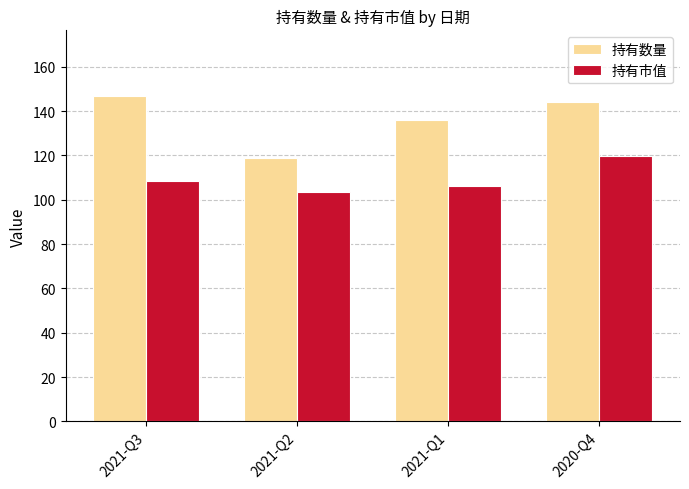

Are the bars horizontal?

No